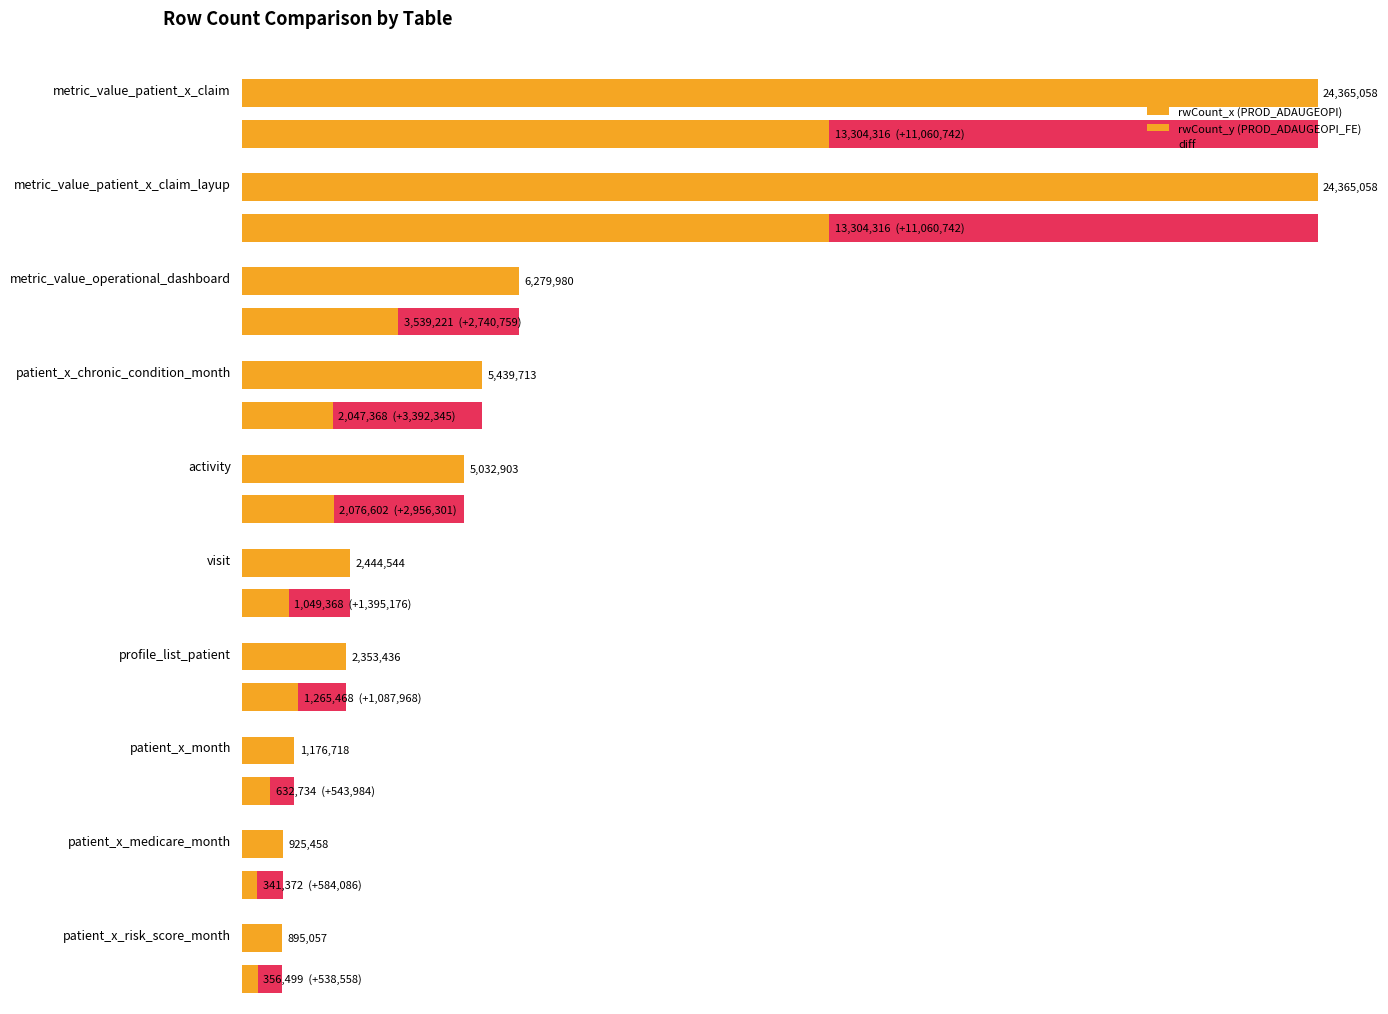

Between patient_x_risk_score_month and metric_value_operational_dashboard, which series saw the biggest shift?

rwCount_x